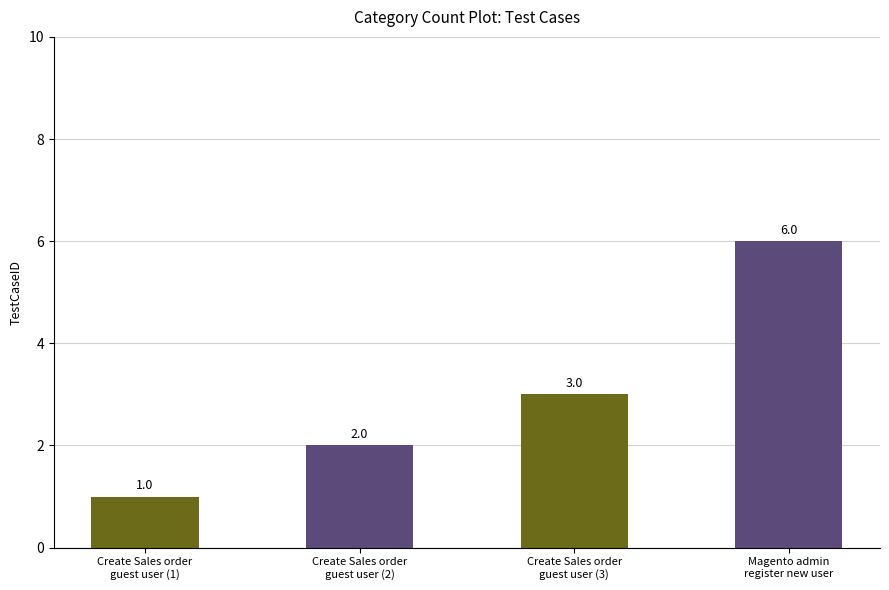

List the labels in order of value, smallest first.

Create Sales order
guest user (1), Create Sales order
guest user (2), Create Sales order
guest user (3), Magento admin
register new user